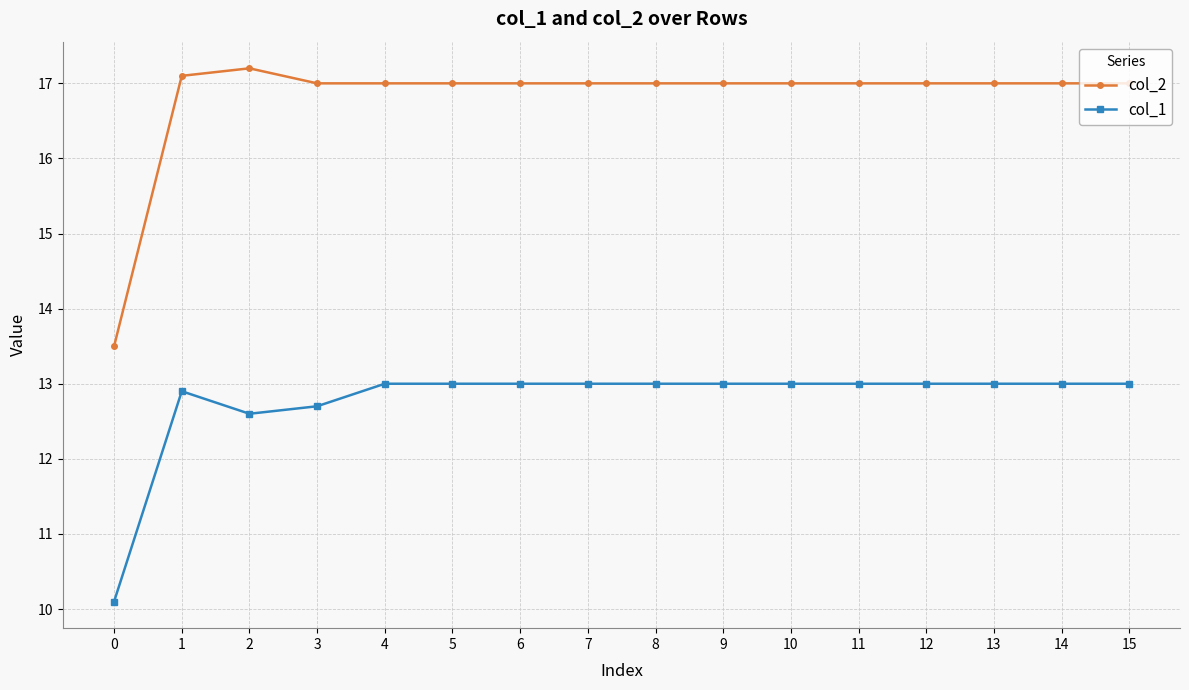

Rank the series by their average value, from lowest to highest.

col_1, col_2